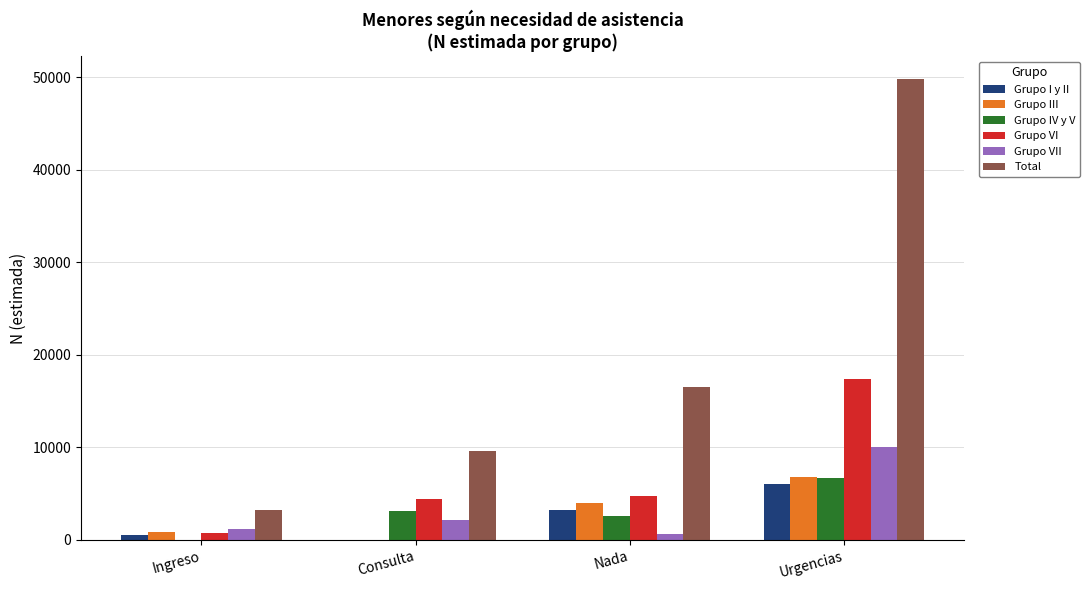

True or false: Grupo I y II has a value of 0 at Consulta.

True